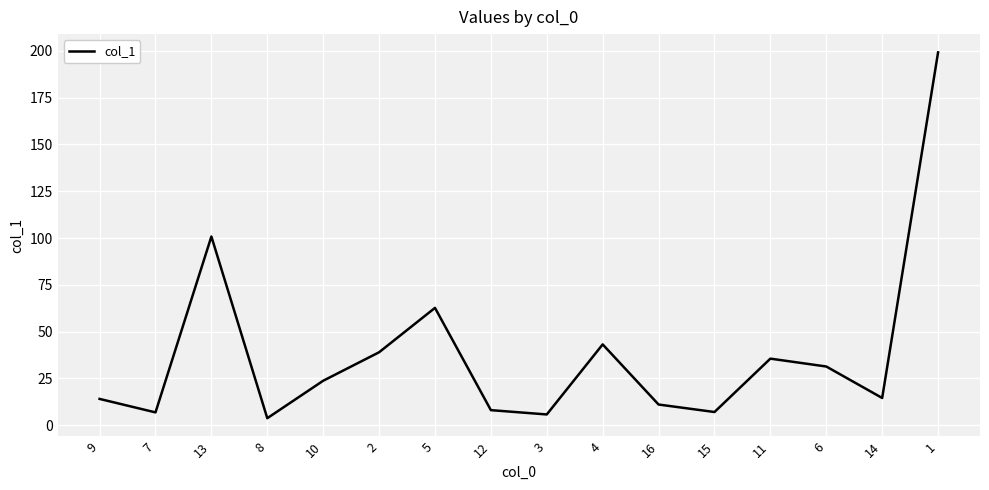

Is it true that the value at 14 is 14.6?

True